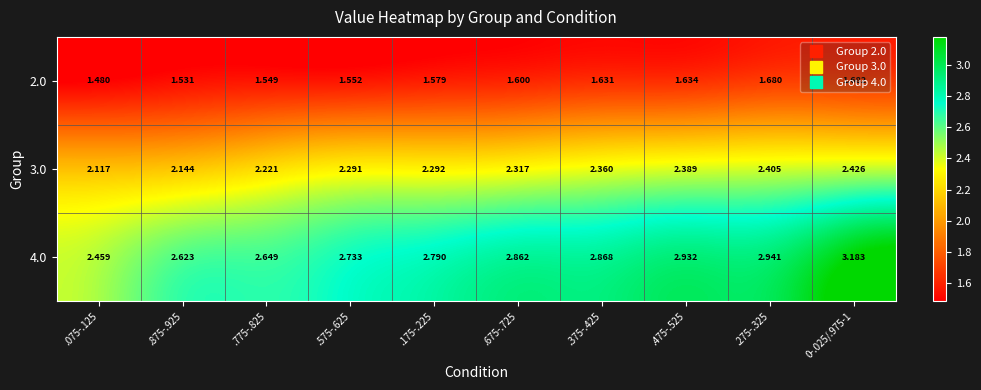

Is the value of 3.0 at .875-.925 greater than the value of 2.0 at .075-.125?

Yes